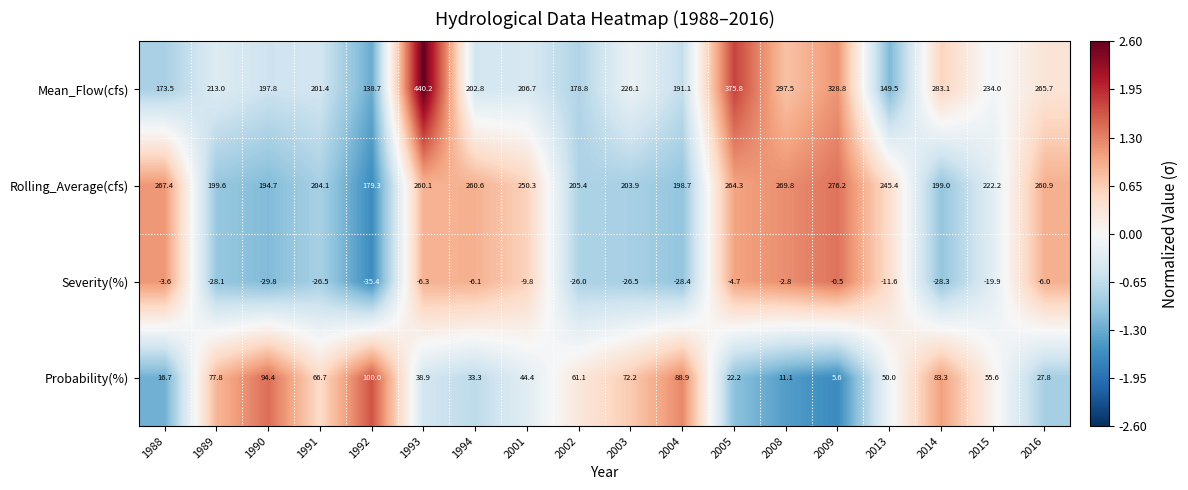

What is the approximate value of Mean_Flow(cfs) at 2016?

265.7